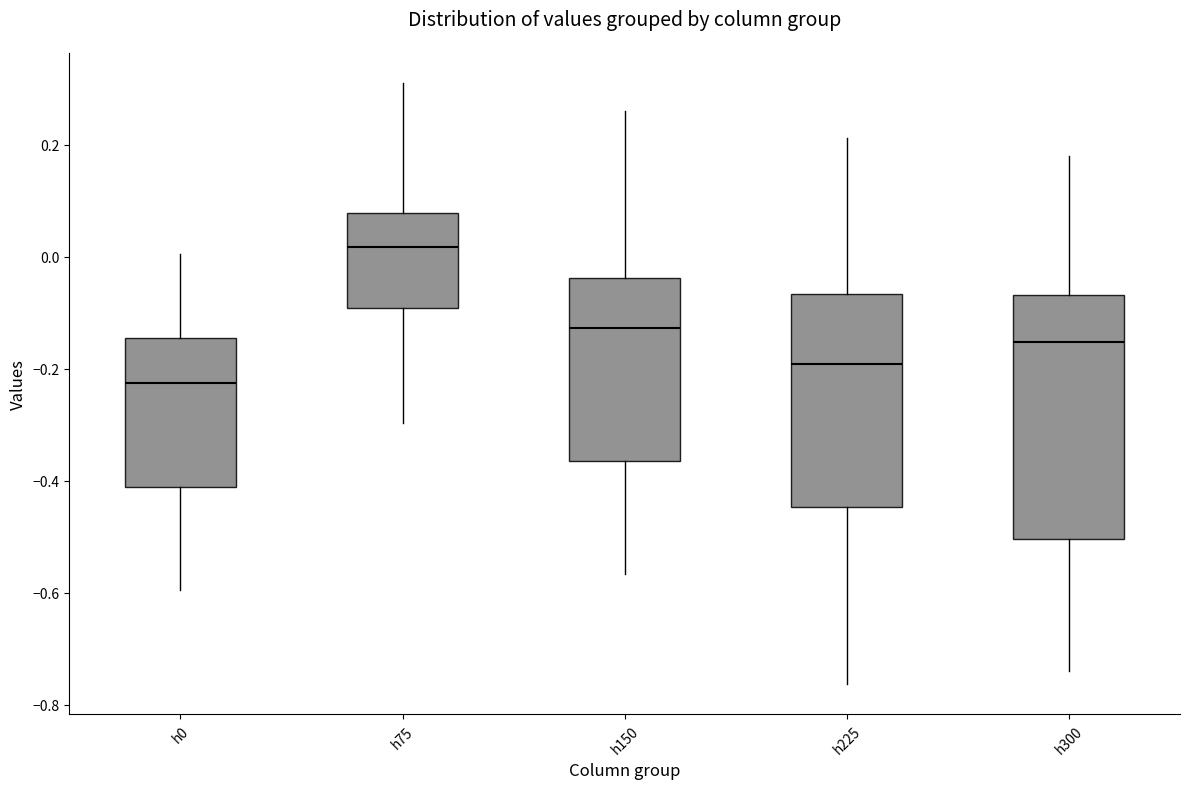

Reading left to right, read every box against the y-axis: the position of its median line, the range the box covers, and the ends of its whiskers. The values are not printed on the chart, so give them approximately, as read against the axis.

h0: median -0.22, box -0.42 to -0.14, whiskers -0.60 to 0.00
h75: median 0.02, box -0.10 to 0.08, whiskers -0.30 to 0.32
h150: median -0.12, box -0.36 to -0.04, whiskers -0.56 to 0.26
h225: median -0.20, box -0.44 to -0.06, whiskers -0.76 to 0.22
h300: median -0.16, box -0.50 to -0.06, whiskers -0.74 to 0.18